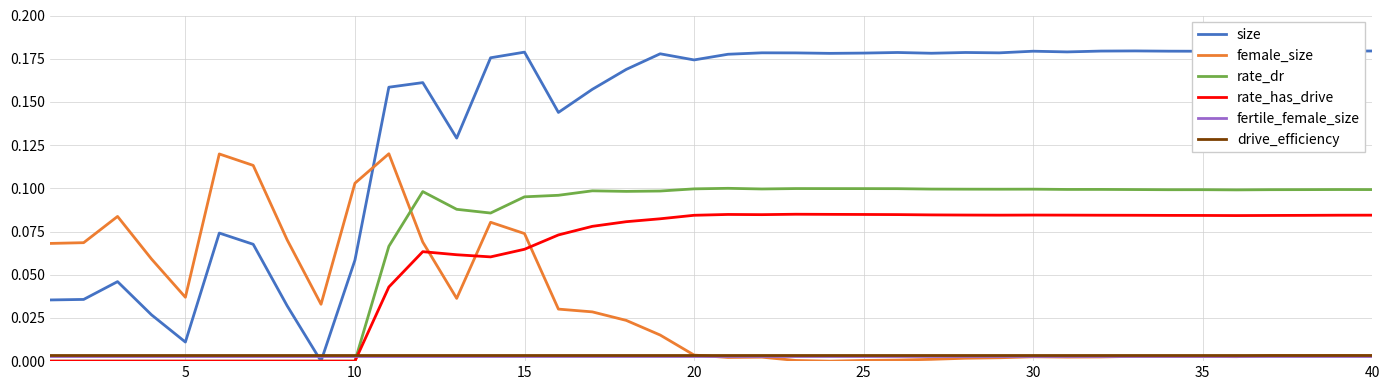

True or false: rate_dr and female_size cross at least once.

True